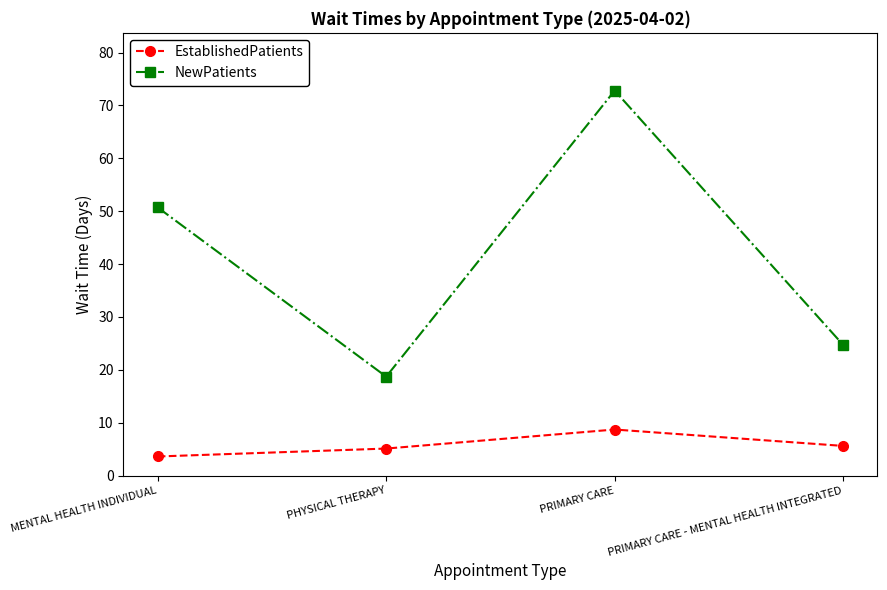

True or false: EstablishedPatients and NewPatients intersect in this chart.

False